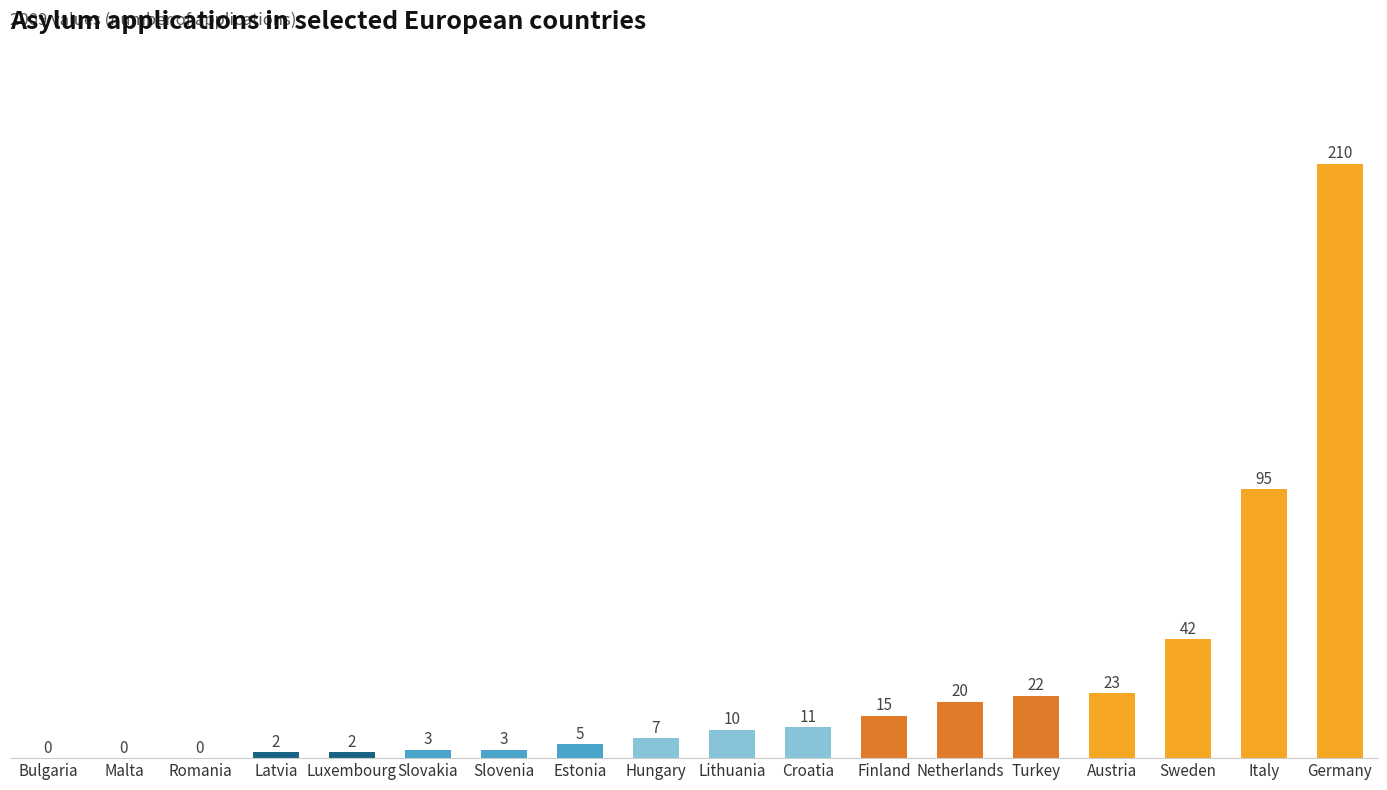

What value does the data have at Sweden?

42